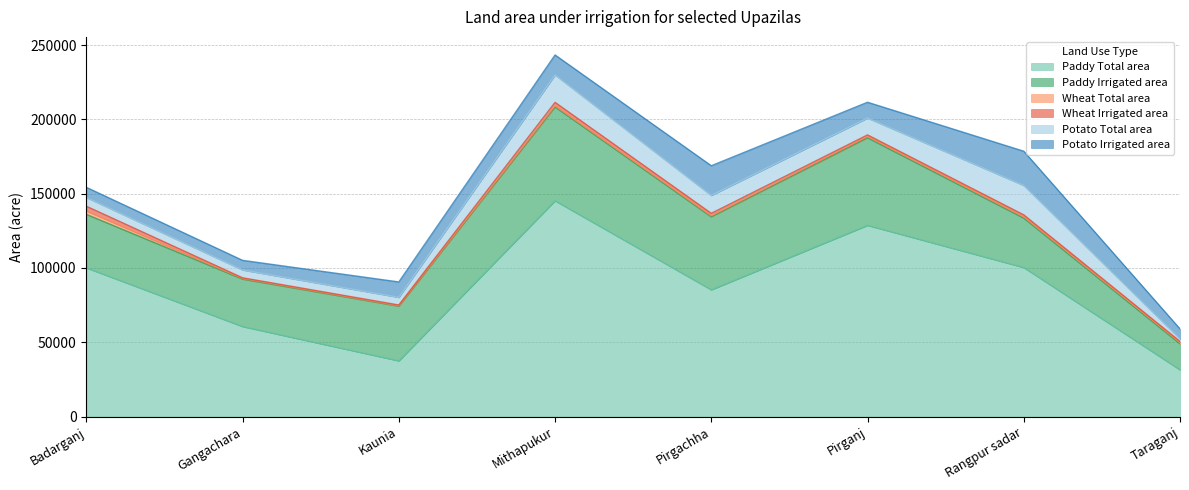

Rank the series at Mithapukur from lowest to highest value.

Wheat Total area, Wheat Irrigated area, Potato Irrigated area, Potato Total area, Paddy Irrigated area, Paddy Total area